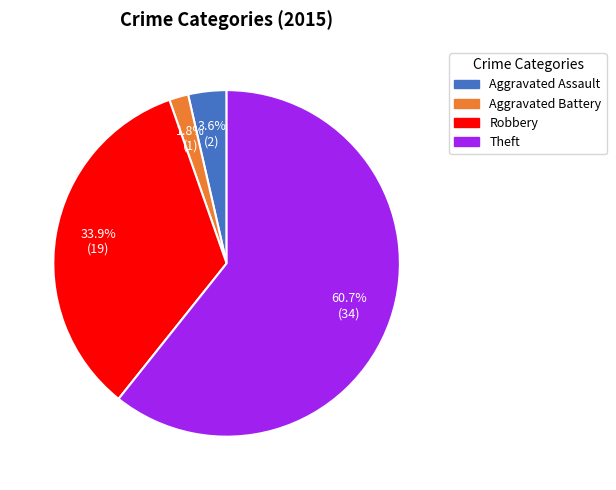

To the nearest percent, what is the difference between the largest and smallest slice percentages?

59%